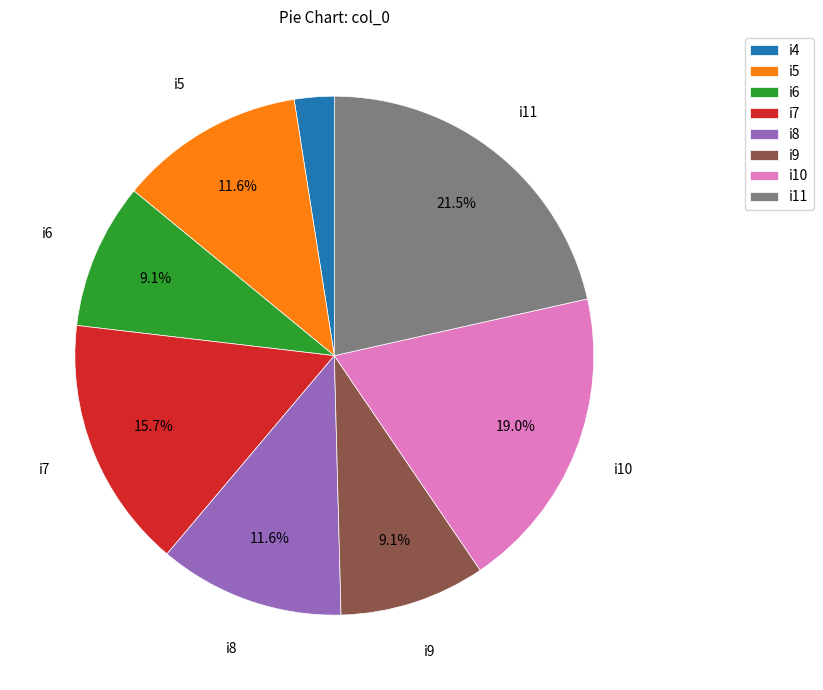

How much of the chart is everything except i7?

84.3%